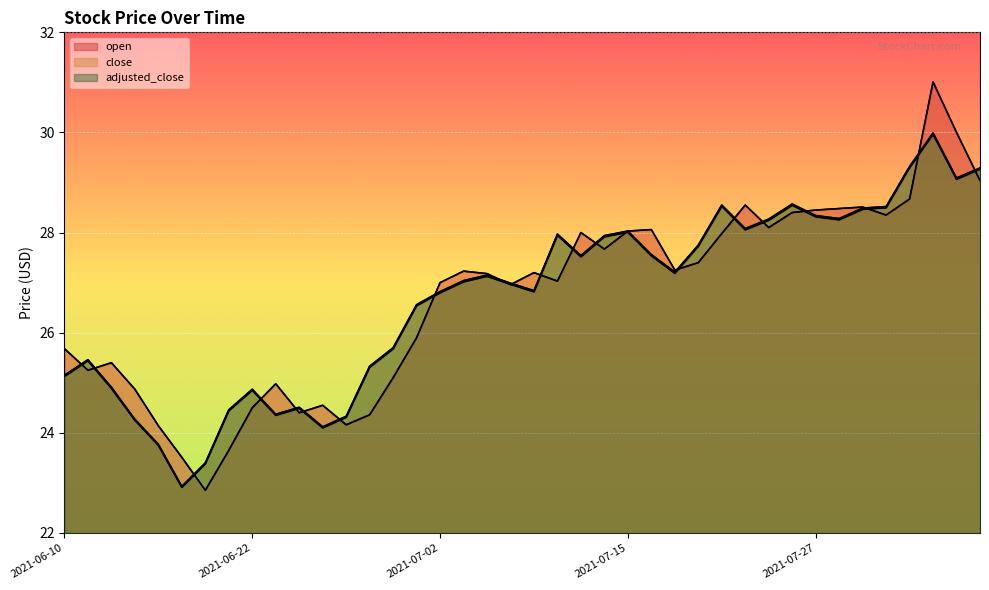

At which category does the chart reach its minimum across all series?

2021-06-18